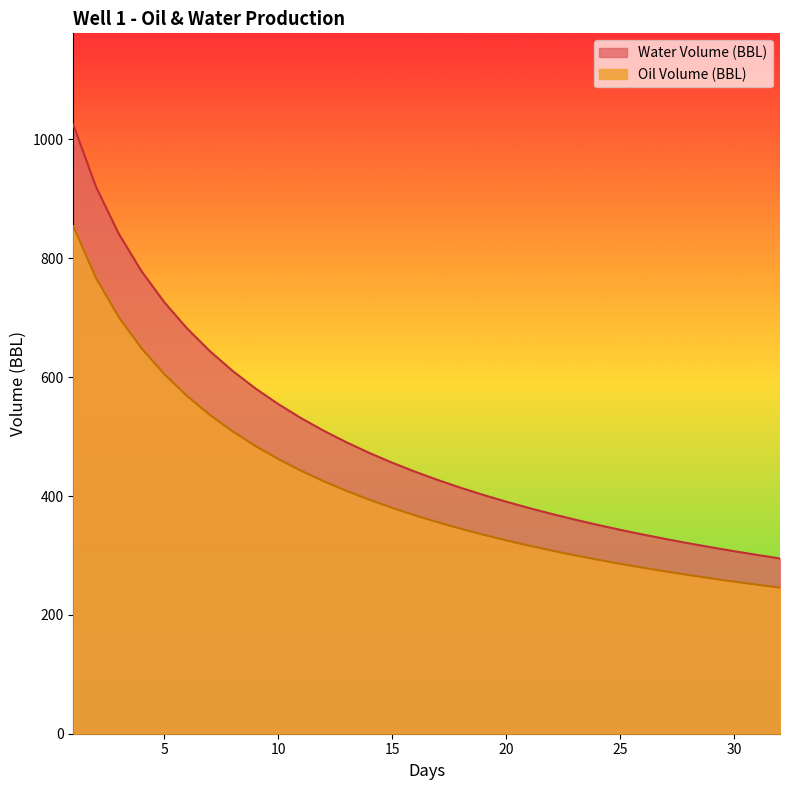

What is the sum of all Oil Volume (BBL) values?

13246.8